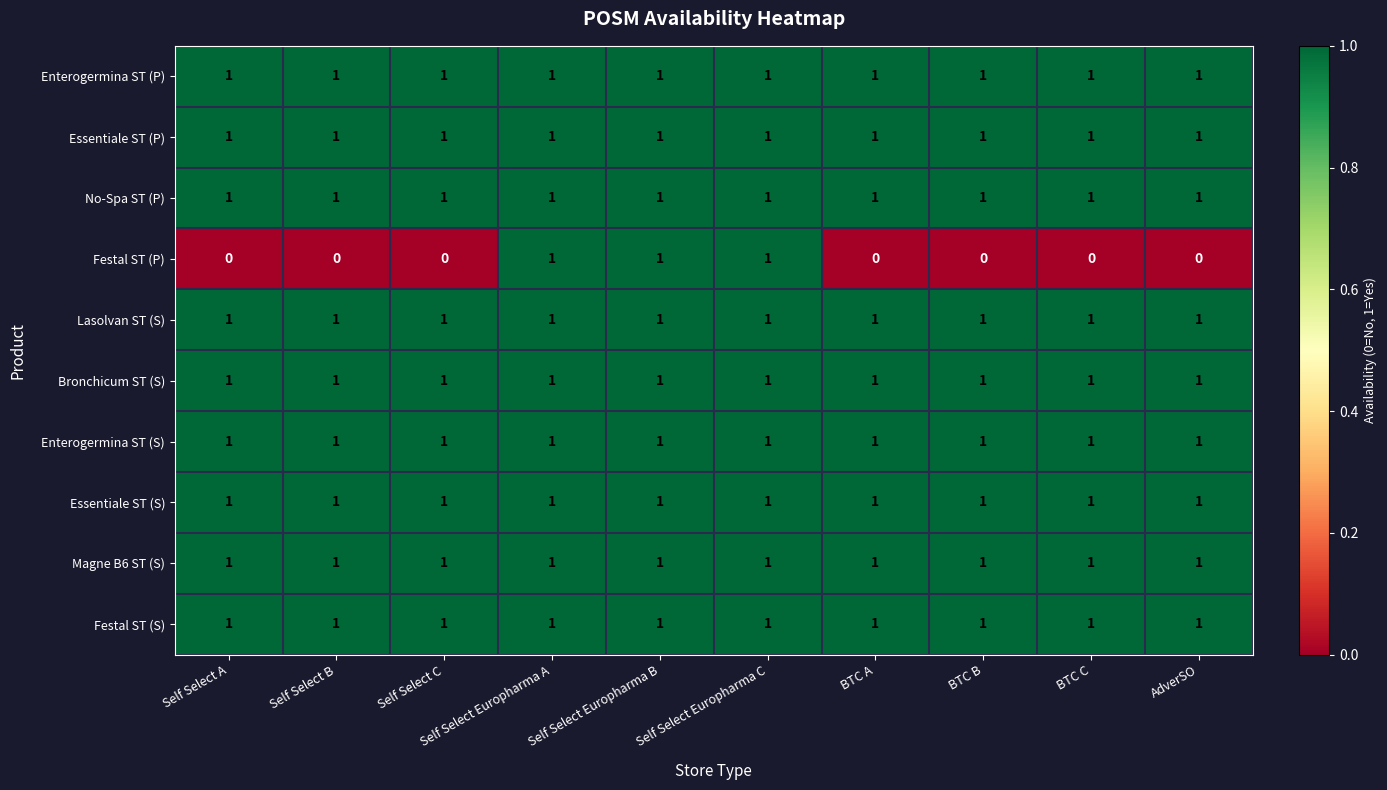

What is the total value across all series at BTC B?

9